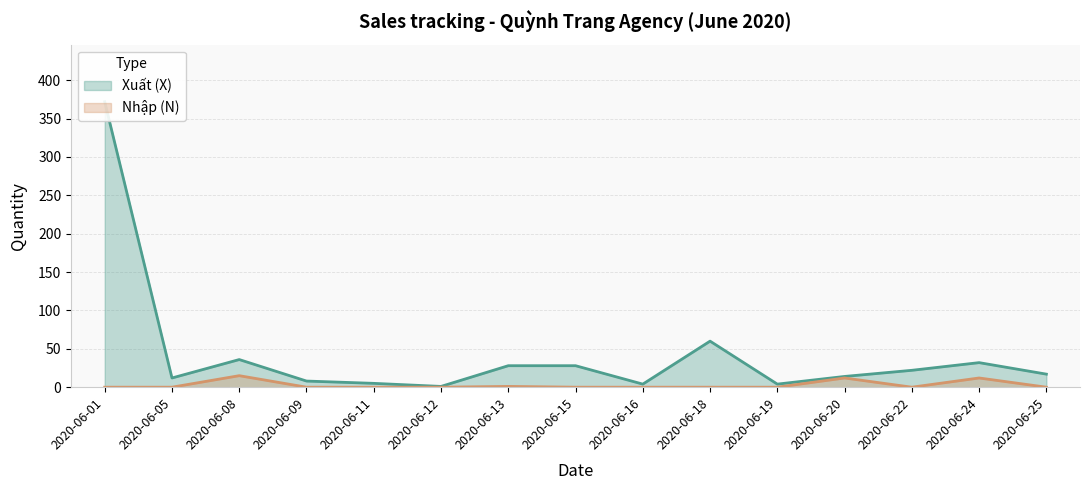

What are all the series names shown in the legend?

Xuất (X), Nhập (N)